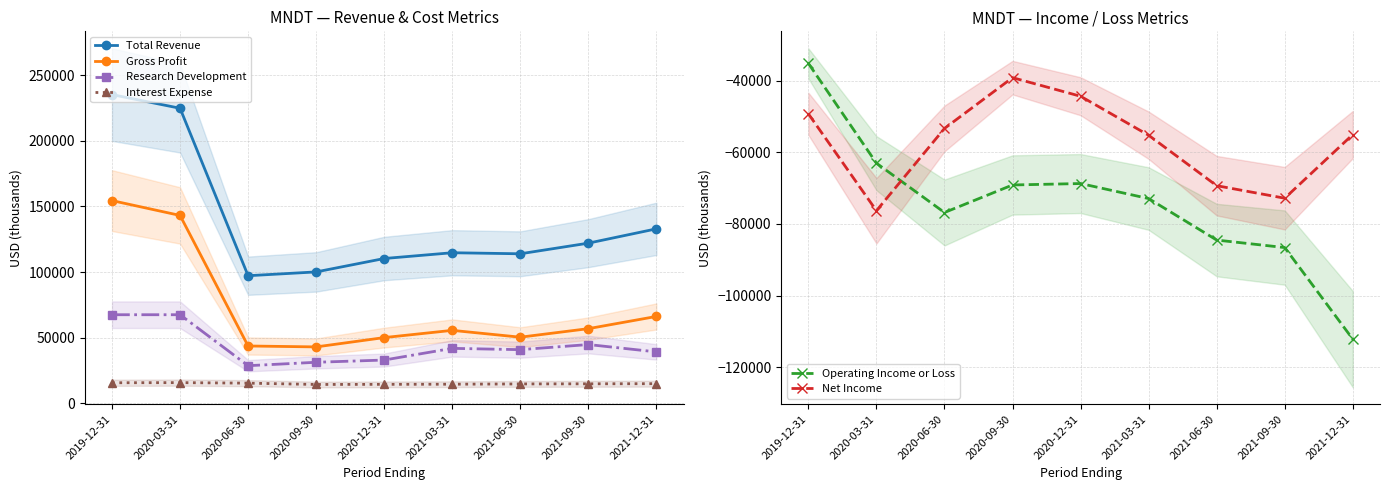

Is the value of Total Revenue at 2020-09-30 greater than the value of Net Income at 2019-12-31?

Yes